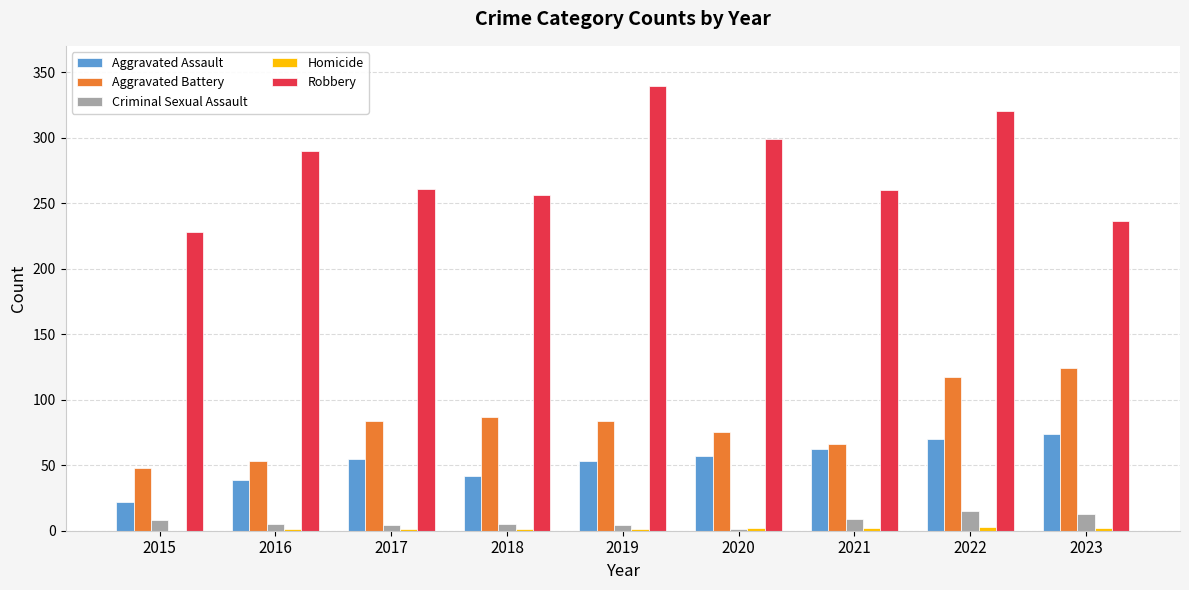

True or false: Criminal Sexual Assault has a value of 5 at 2016.

True